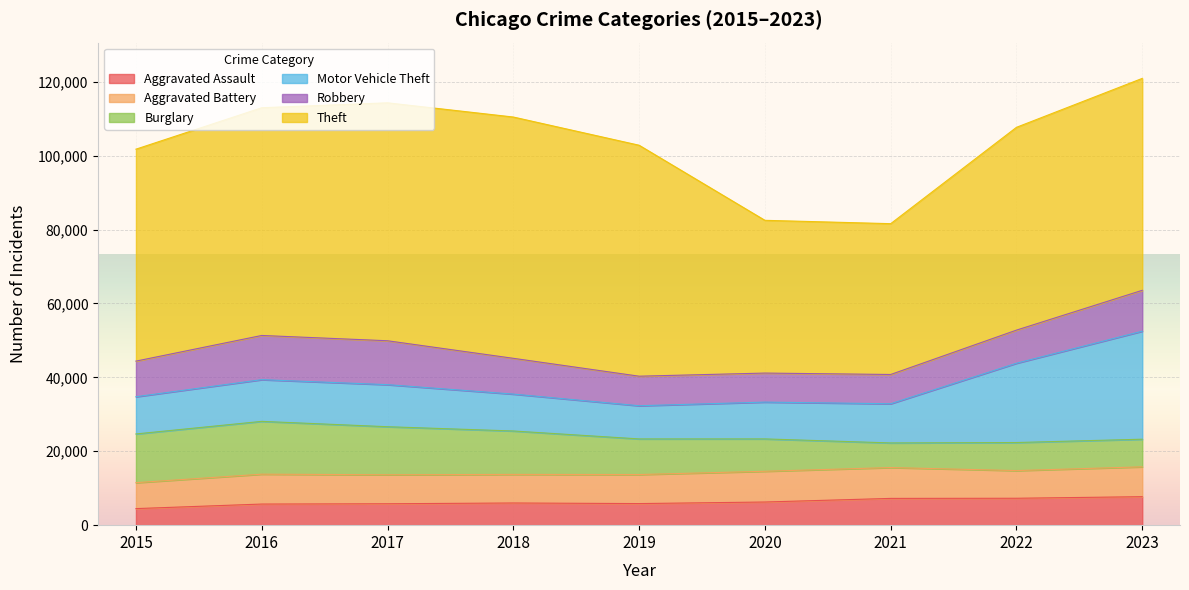

What is the sum of the Motor Vehicle Theft values at 2022 and 2018?

31441